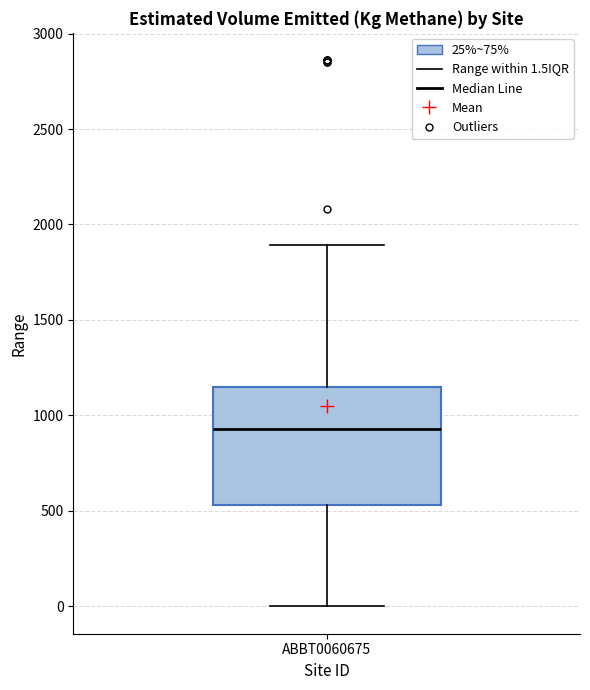

Read this box plot against the y-axis: the position of the median line, the range covered by the box, and the ends of both whiskers. The values are not printed on the chart, so give them approximately, as read against the axis.

median 950, box 550 to 1150, whiskers 0 to 1900